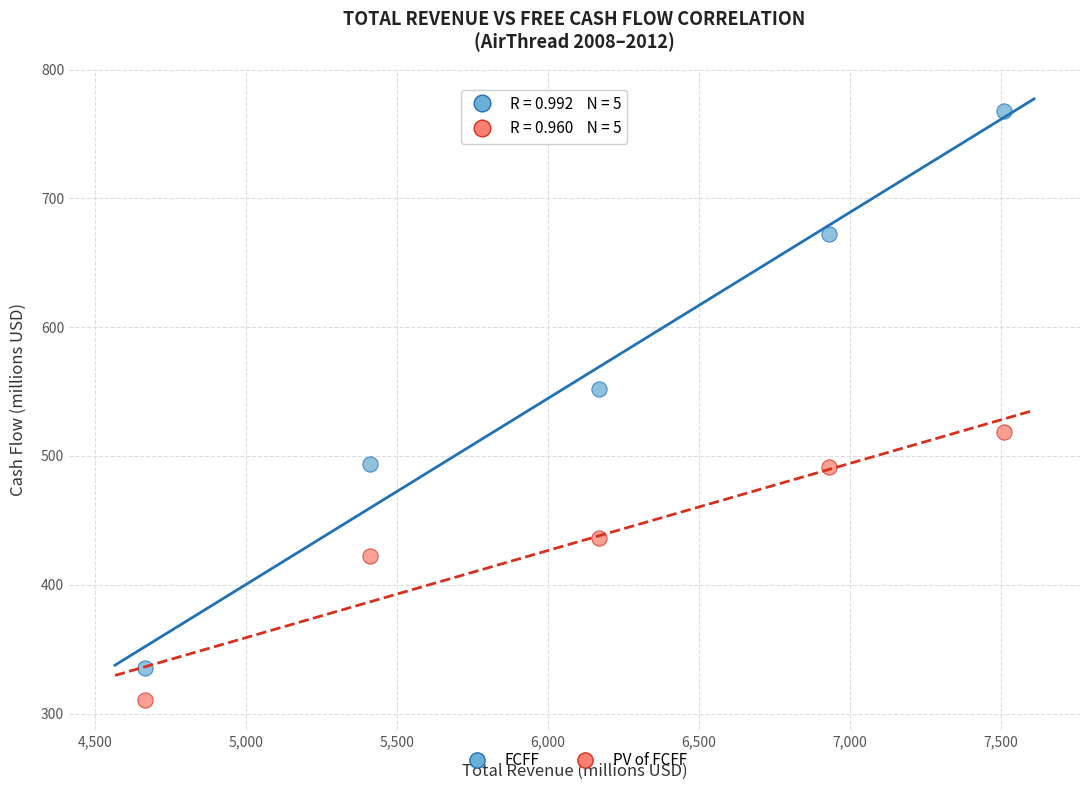

Across all data points, what is the range of Y values (max minus min)?

457.7